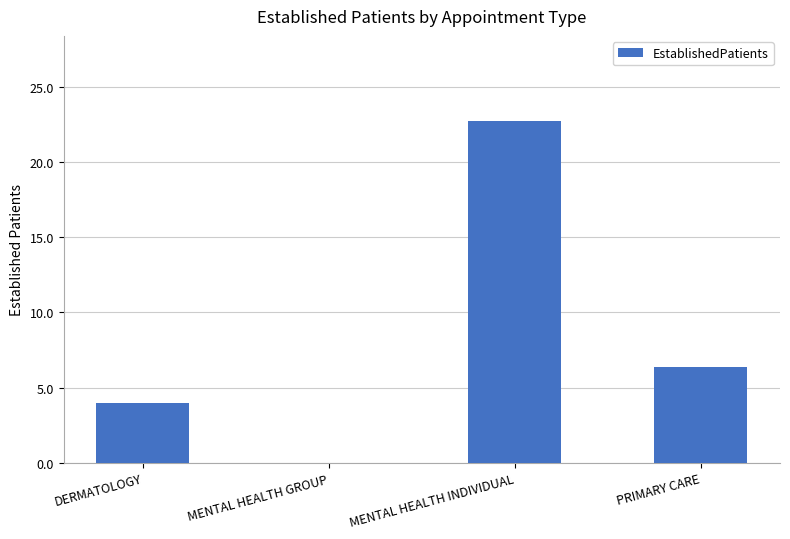

What is the sum of the values at MENTAL HEALTH INDIVIDUAL and MENTAL HEALTH GROUP?

22.7